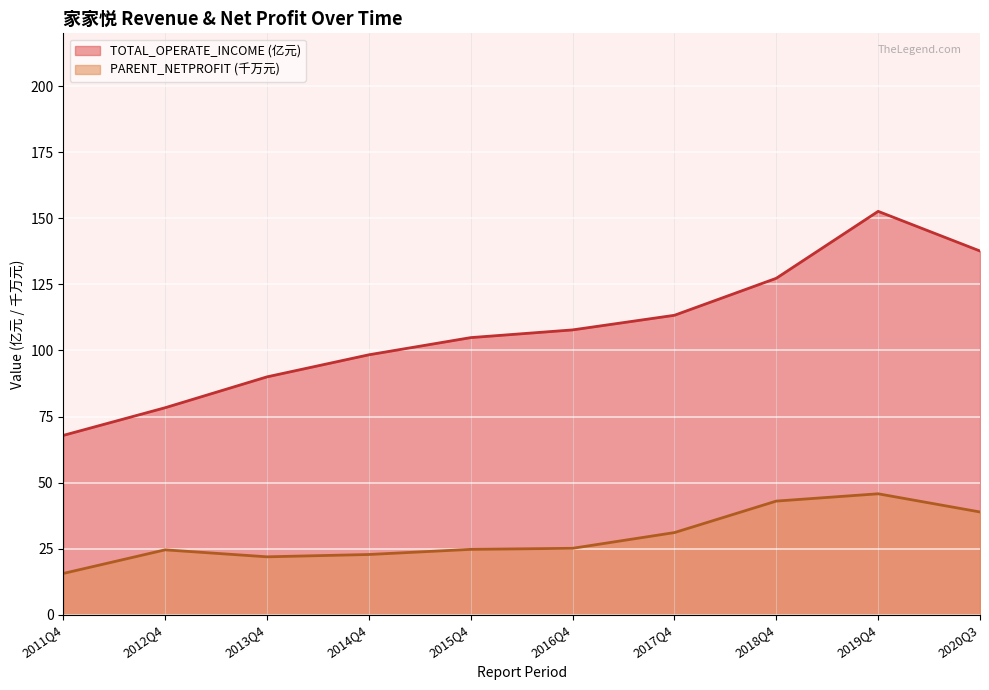

What is the label of the 9th point from the left?

2019Q4